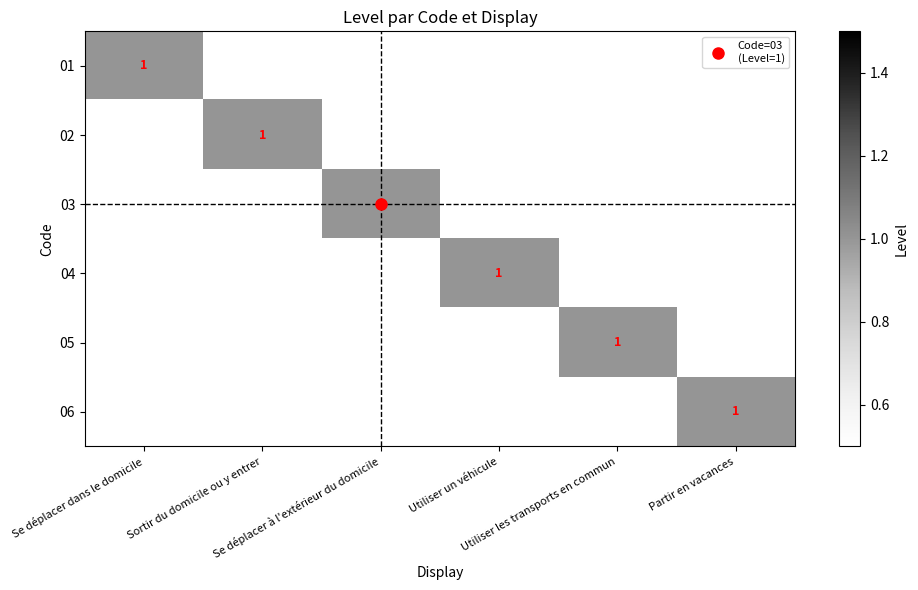

List the labels in order of 06 value, smallest first.

Se déplacer dans le domicile, Sortir du domicile ou y entrer, Se déplacer à l'extérieur du domicile, Utiliser un véhicule, Utiliser les transports en commun, Partir en vacances